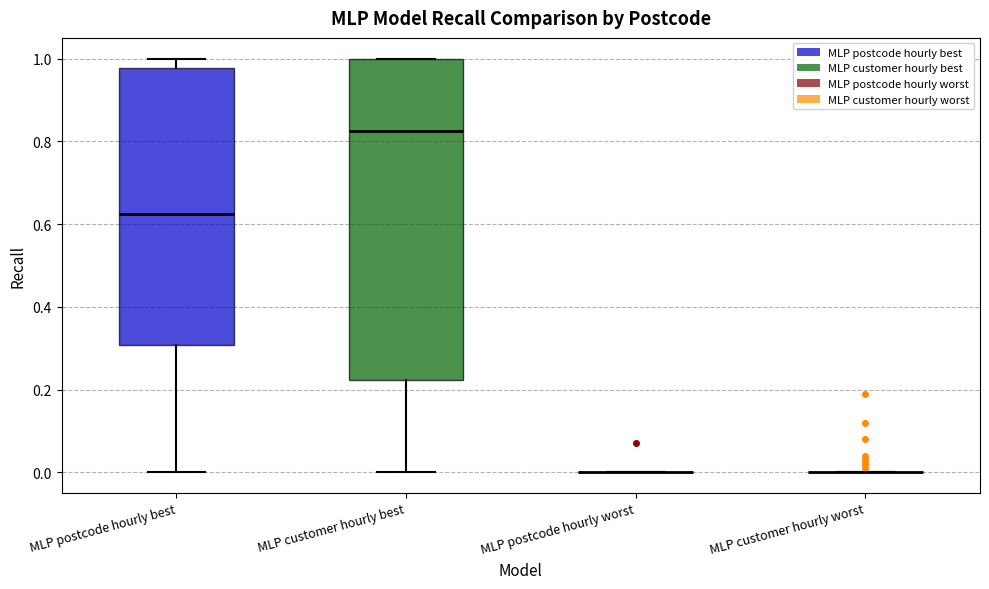

Reading left to right, read every box against the y-axis: the position of its median line, the range the box covers, and the ends of its whiskers. The values are not printed on the chart, so give them approximately, as read against the axis.

MLP postcode hourly best: median 0.62, box 0.30 to 0.98, whiskers 0.00 to 1.00
MLP customer hourly best: median 0.82, box 0.22 to 1.00, whiskers 0.00 to 1.00
MLP postcode hourly worst: box collapsed to a line at 0.00, whiskers 0.00 to 0.00
MLP customer hourly worst: box collapsed to a line at 0.00, whiskers 0.00 to 0.00